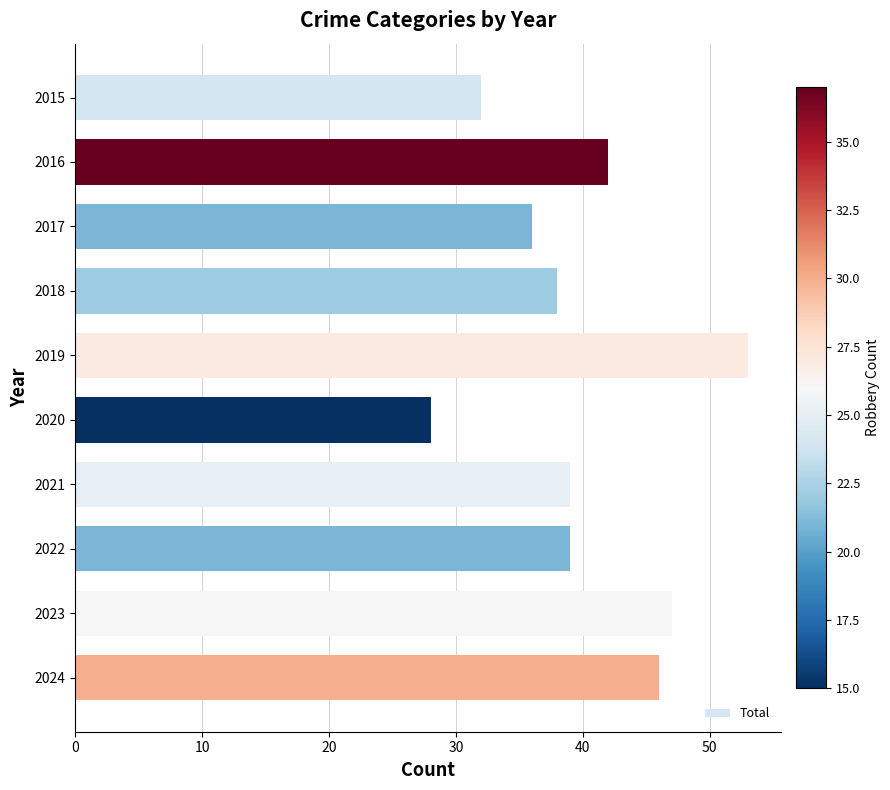

Which label corresponds to the largest value in the chart?

2019